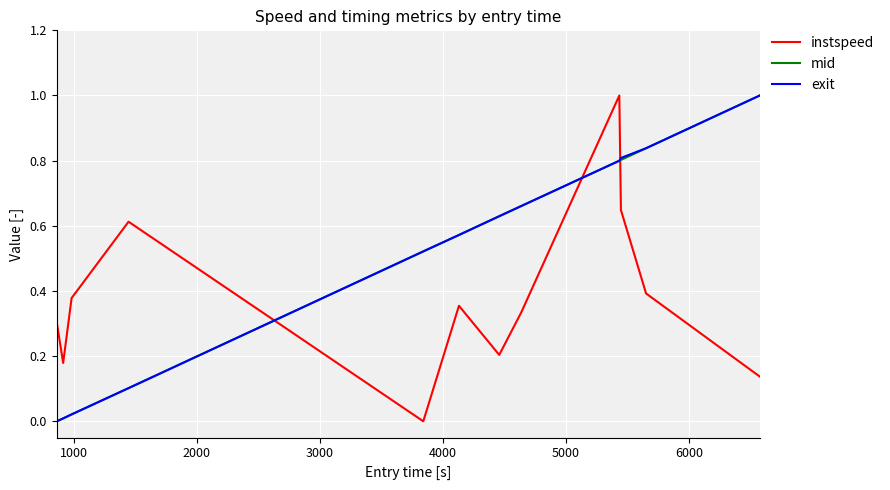

How many lines are shown in the chart?

3